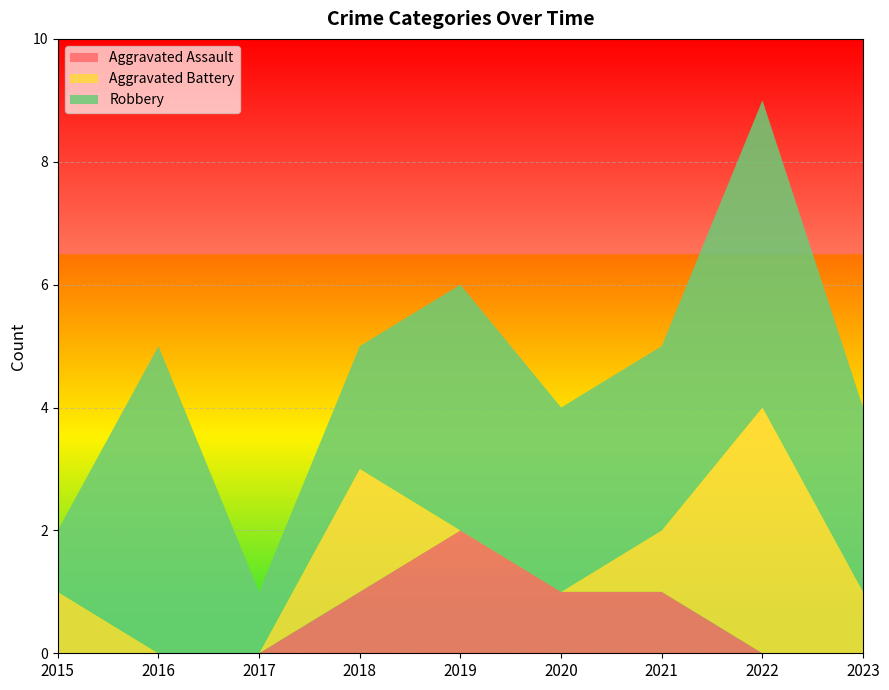

Reading left to right, transcribe all the data shown in this chart.

Aggravated Assault: 0	0	0	1	2	1	1	0	0
Aggravated Battery: 1	0	0	2	0	0	1	4	1
Robbery: 1	5	1	2	4	3	3	5	3